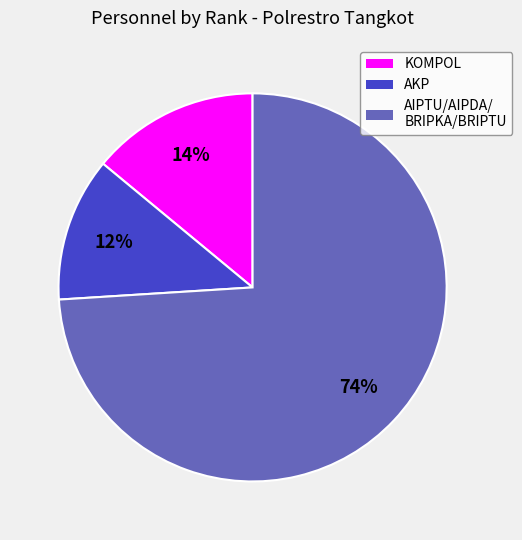

Does any single category account for the majority?

Yes